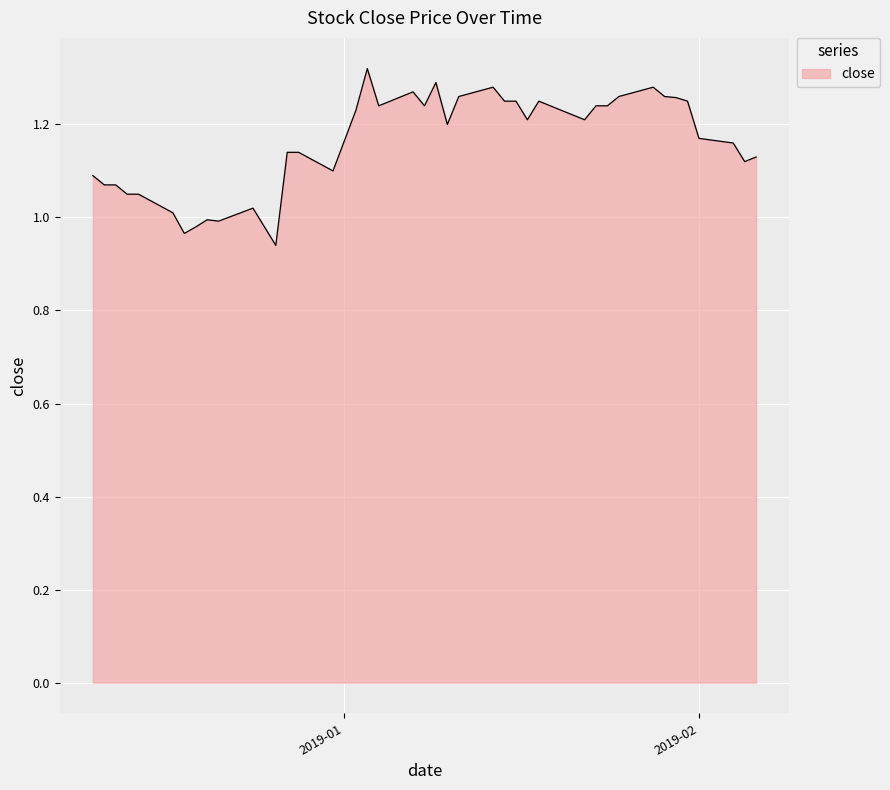

What is the difference between the maximum and minimum values?

0.4